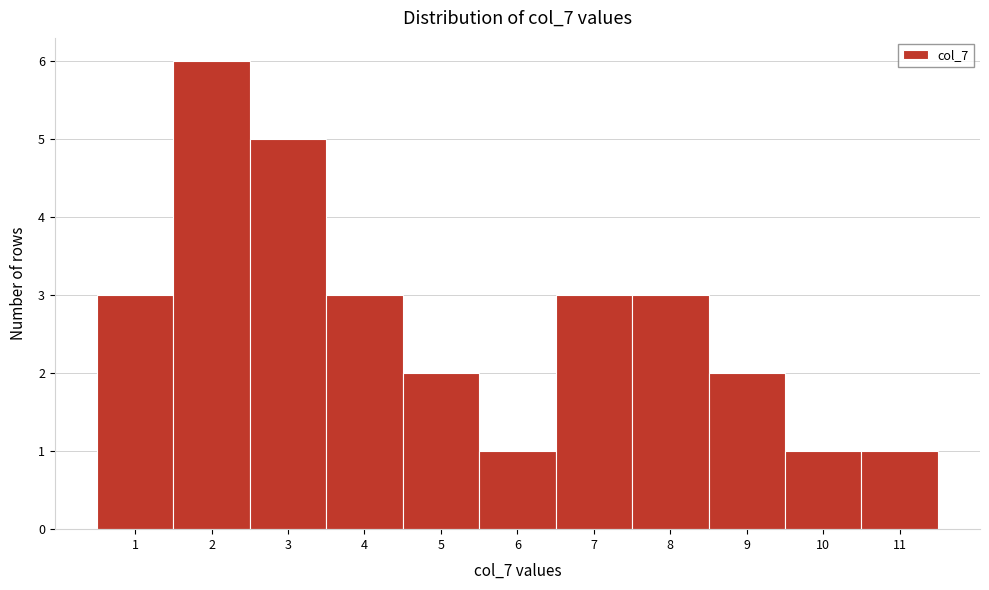

What is the height of the bar covering 8.5 to 9.5 on the x-axis? The values are not printed on the chart, so give them approximately, as read against the axis.

2